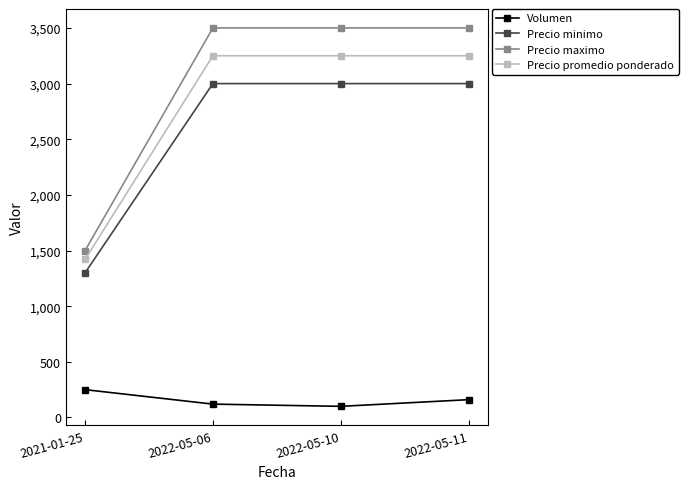

Which series changed the most between 2021-01-25 and 2022-05-10?

Precio maximo